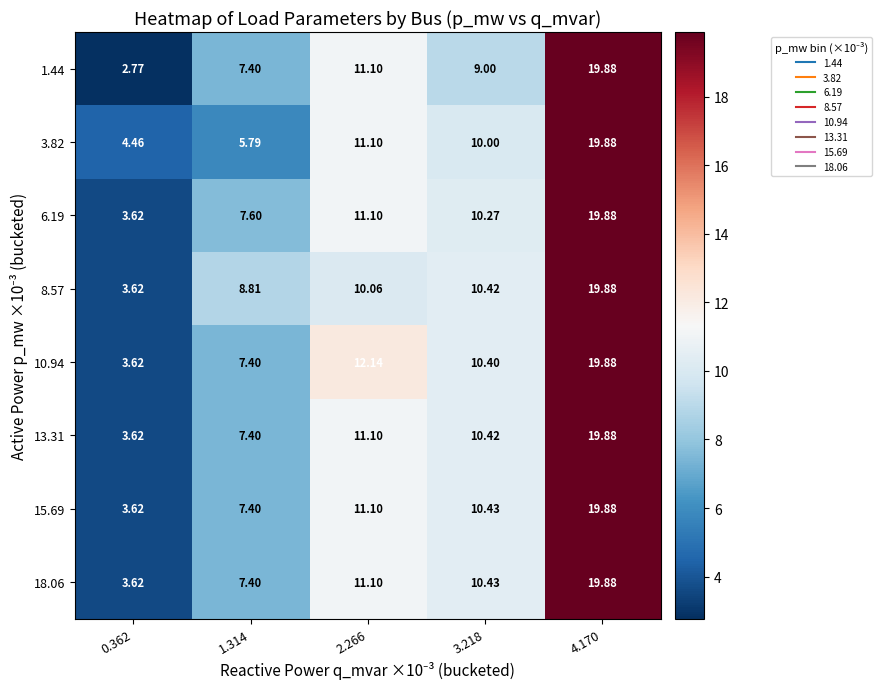

Is the value of 18.06 at 2.266 greater than the value of 15.69 at 0.362?

Yes